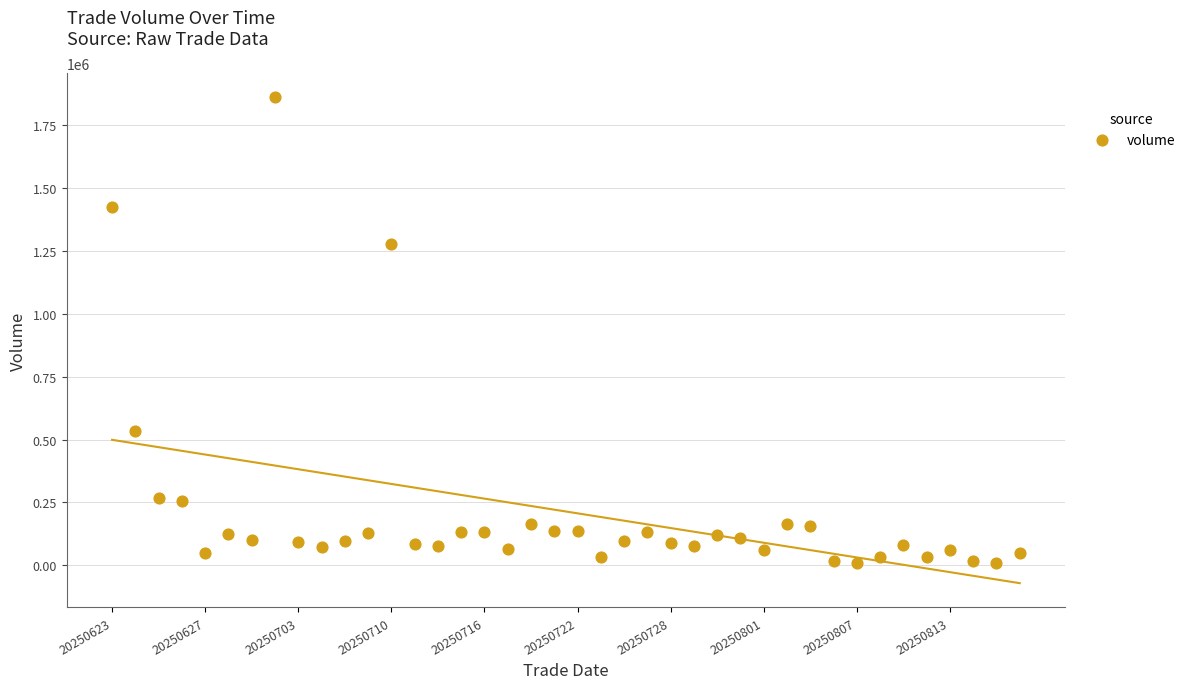

What Y value in the scatter plot is closest to 934636?

1279060